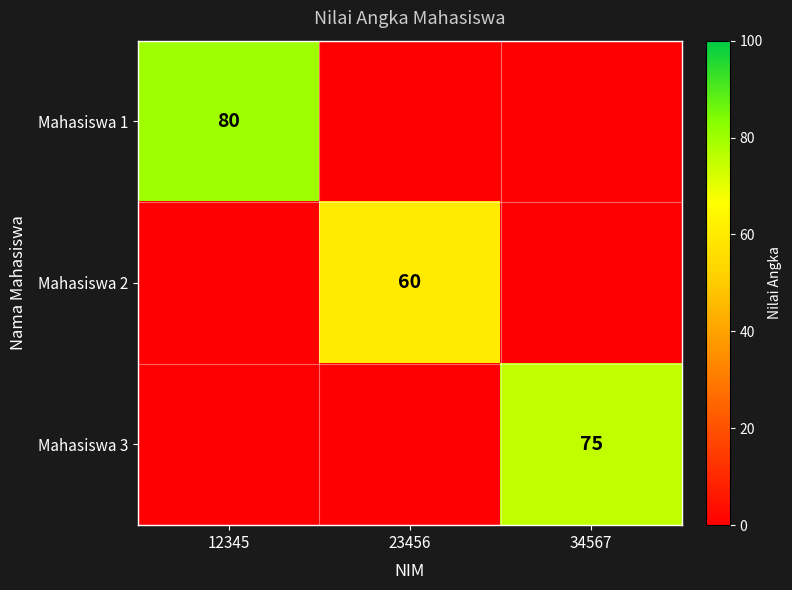

The value of Mahasiswa 3 at 34567 is 17. True or false?

False